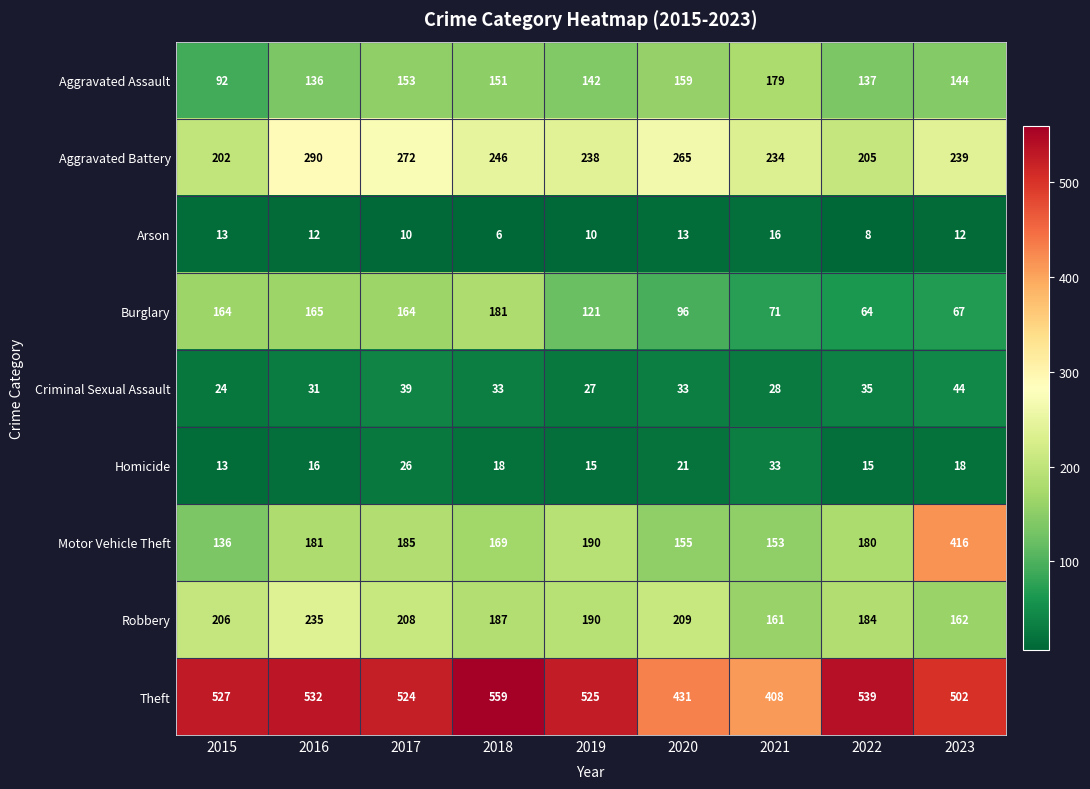

At which category does the chart reach its peak across all series?

2018